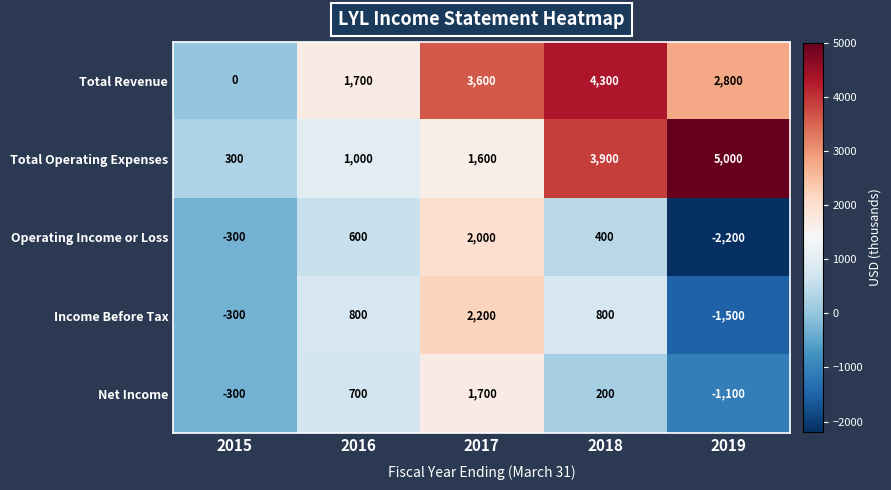

Reading left to right, what are all the values shown in this chart?

Total Revenue: 0	1700	3600	4300	2800
Total Operating Expenses: 300	1000	1600	3900	5000
Operating Income or Loss: -300	600	2000	400	-2200
Income Before Tax: -300	800	2200	800	-1500
Net Income: -300	700	1700	200	-1100